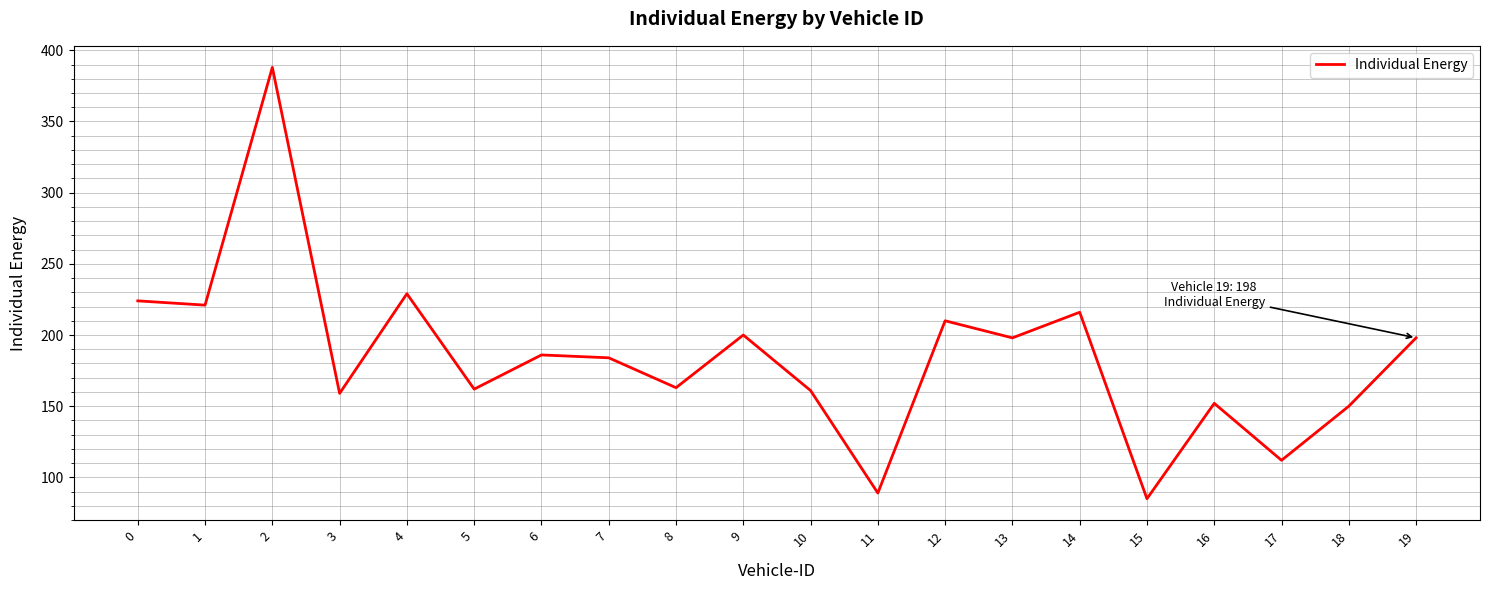

Is it true that the value at 10 is 161?

True